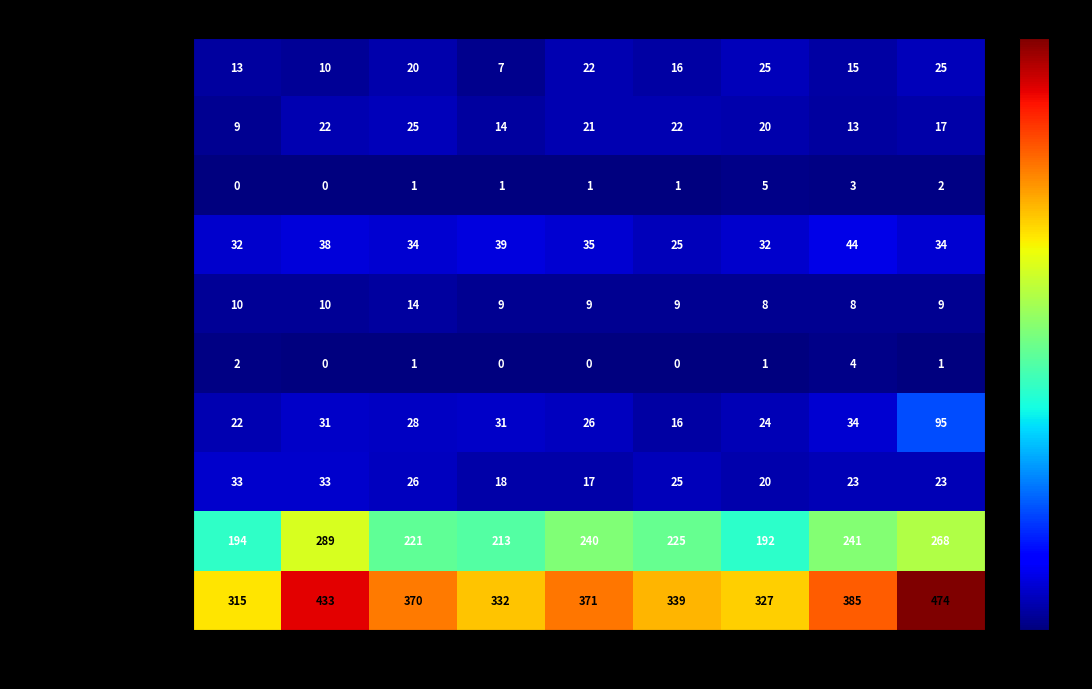

What is the average value of the Robbery series?

24